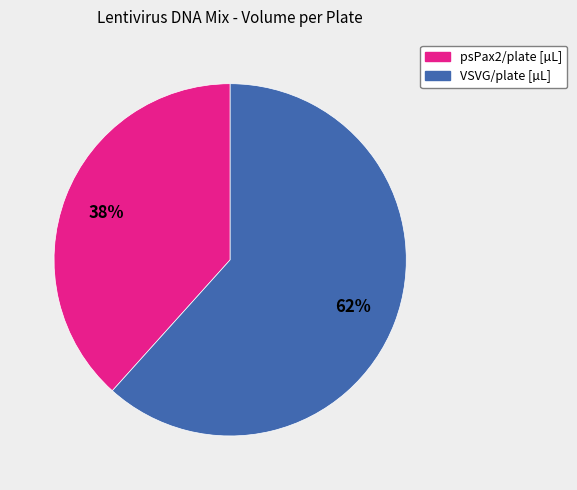

Rank the categories by value from highest to lowest.

VSVG/plate [µL], psPax2/plate [µL]